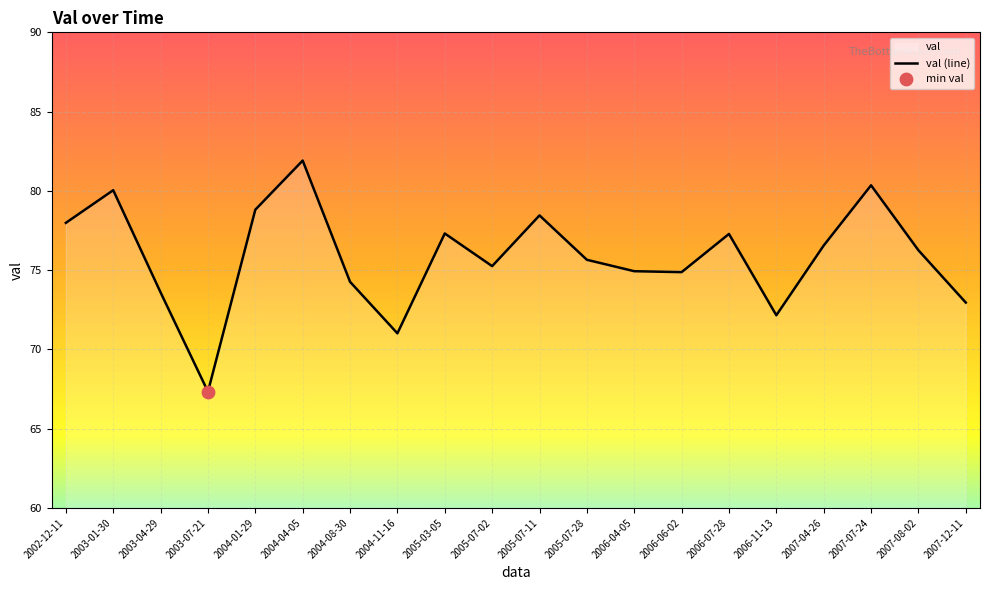

What is the change in value from 2003-07-21 to 2006-07-28?

+10.0